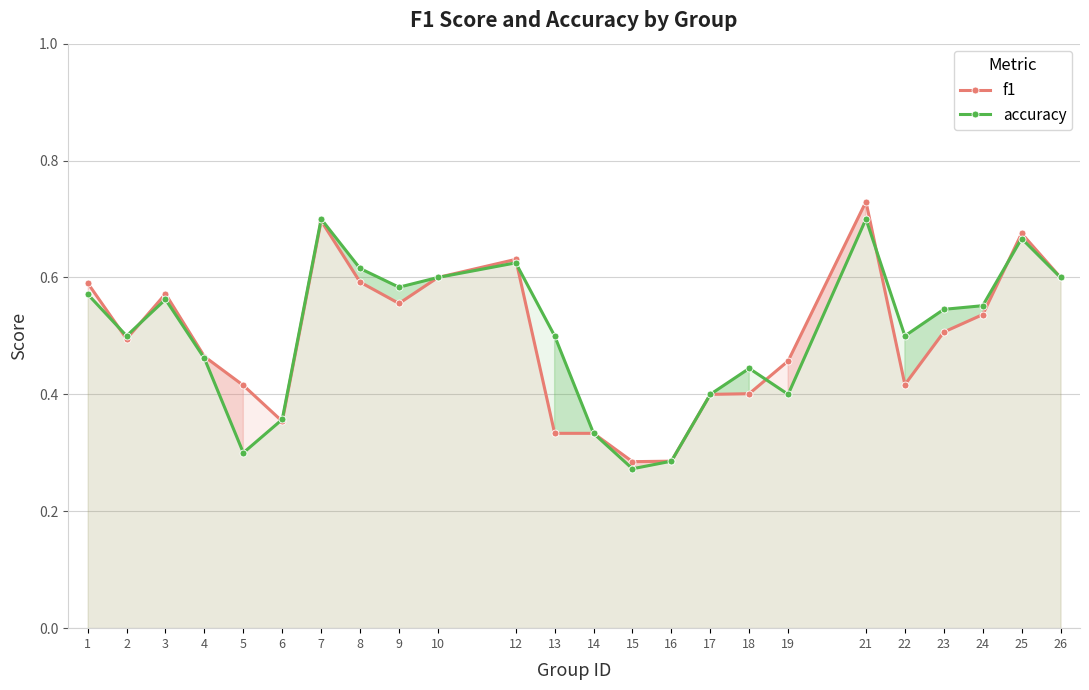

Rank the series at 4 from highest to lowest value.

f1, accuracy